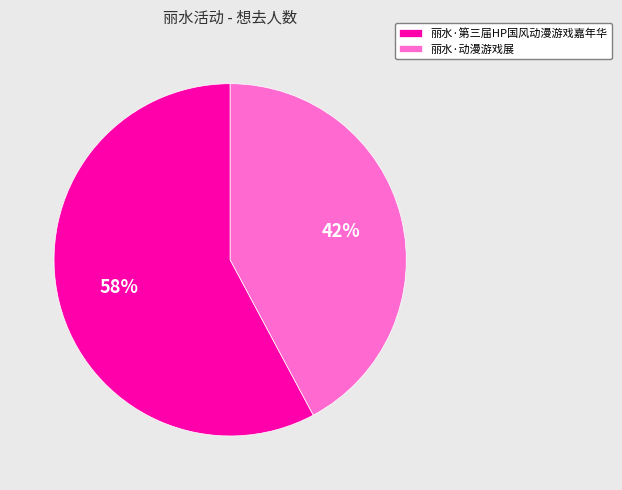

How many slices are in this pie chart?

2